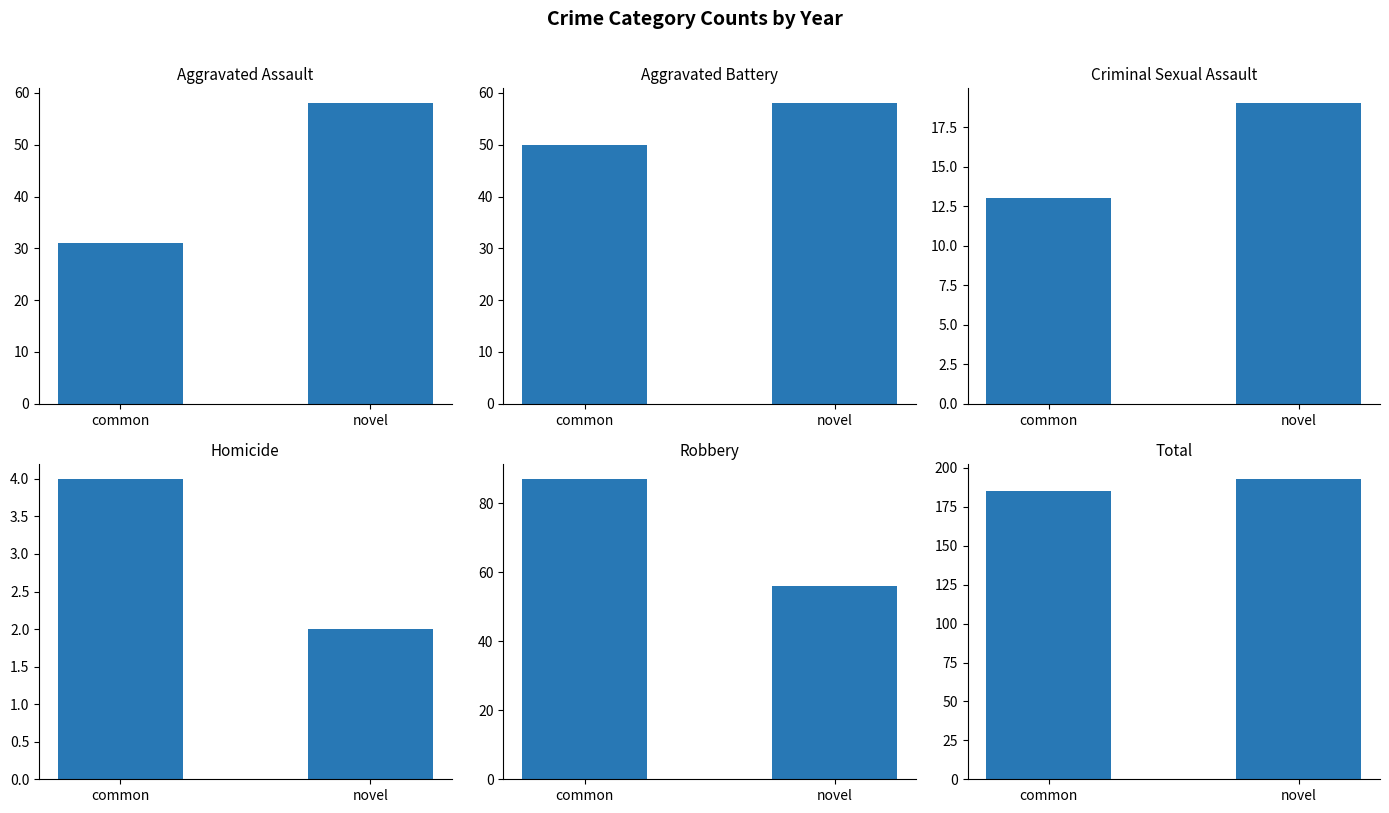

Does the chart contain any negative values?

No